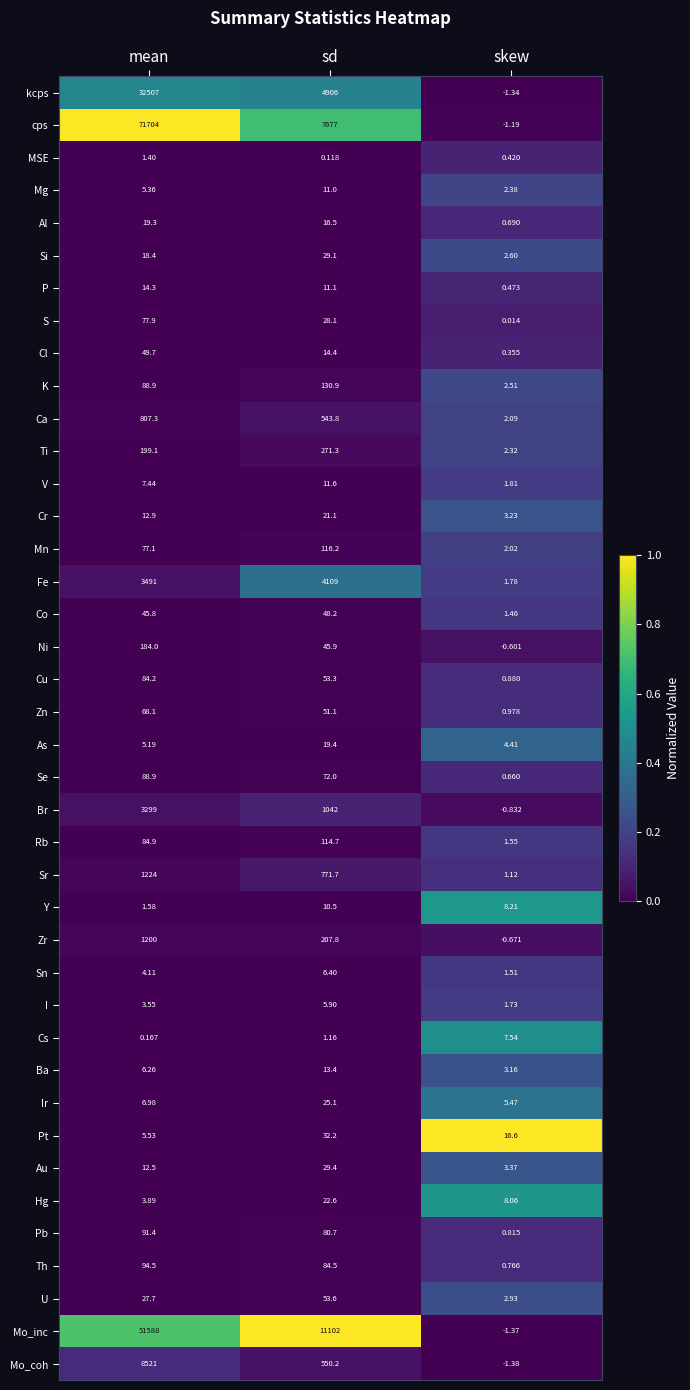

Which series has the widest spread of values?

cps